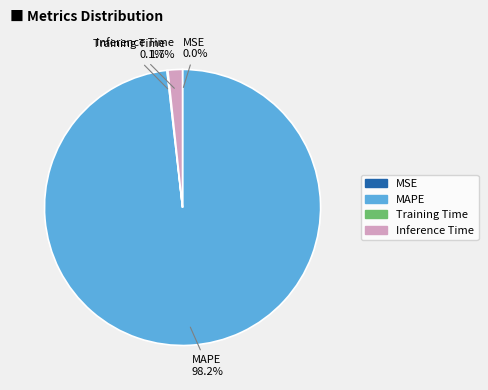

To the nearest percent, what is the average slice percentage?

25%